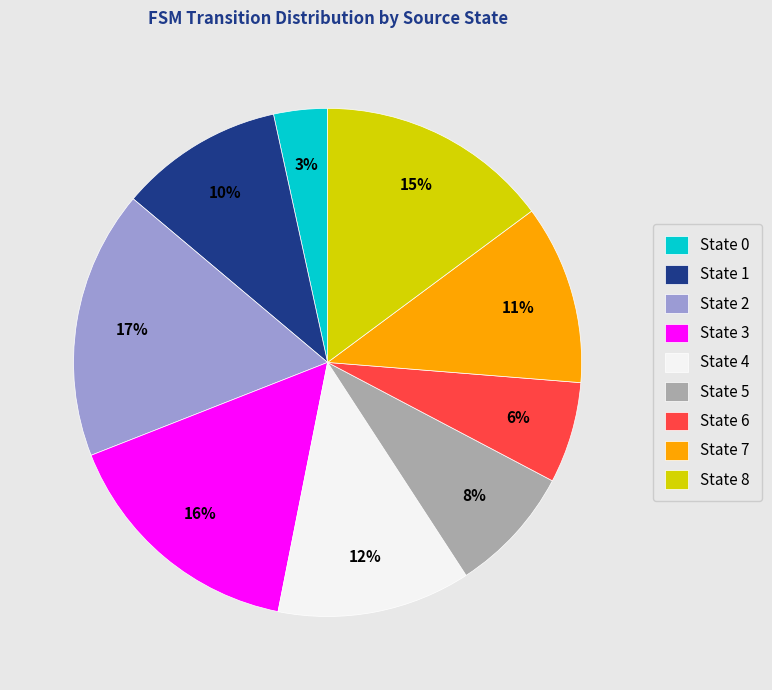

The State 6 slice represents 12% of the pie. True or false?

False